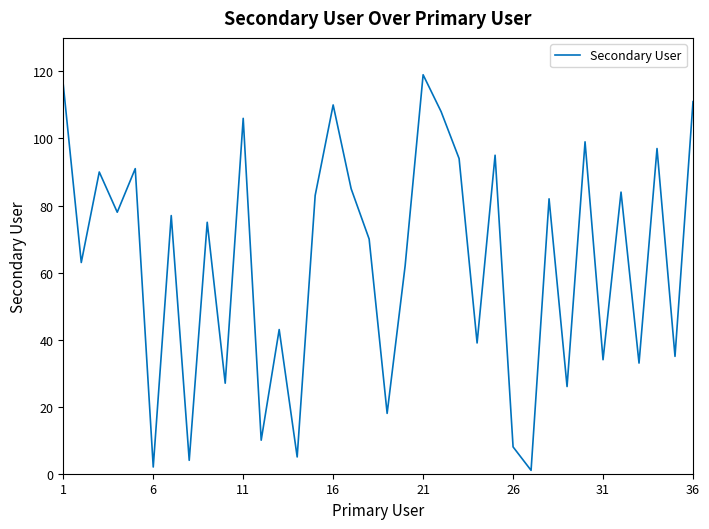

What is the greatest value displayed?

119